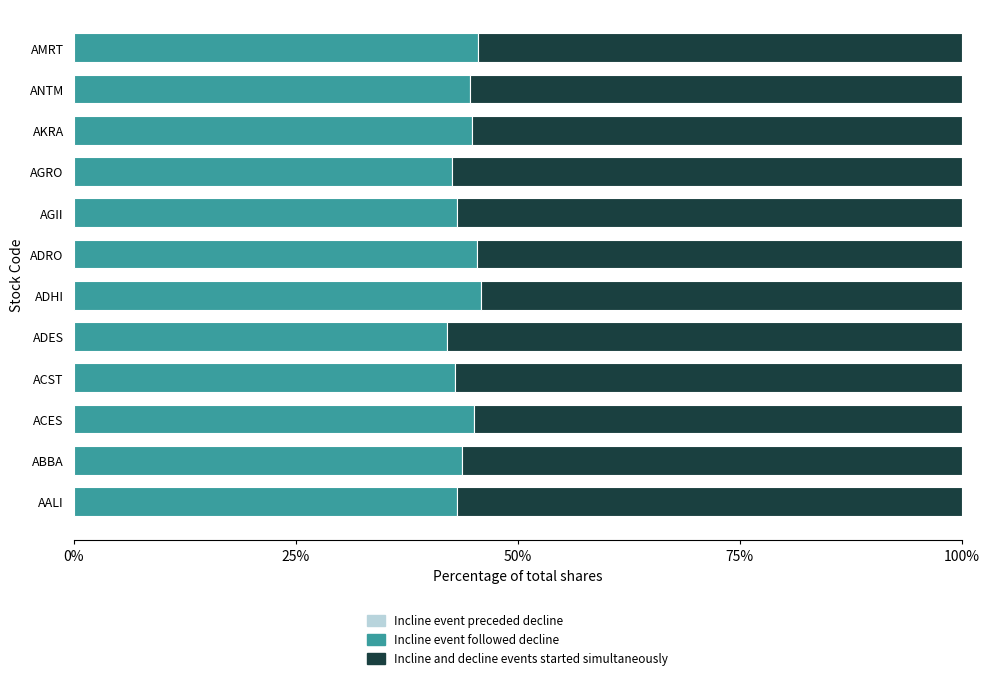

Count the number of data series in this chart.

3